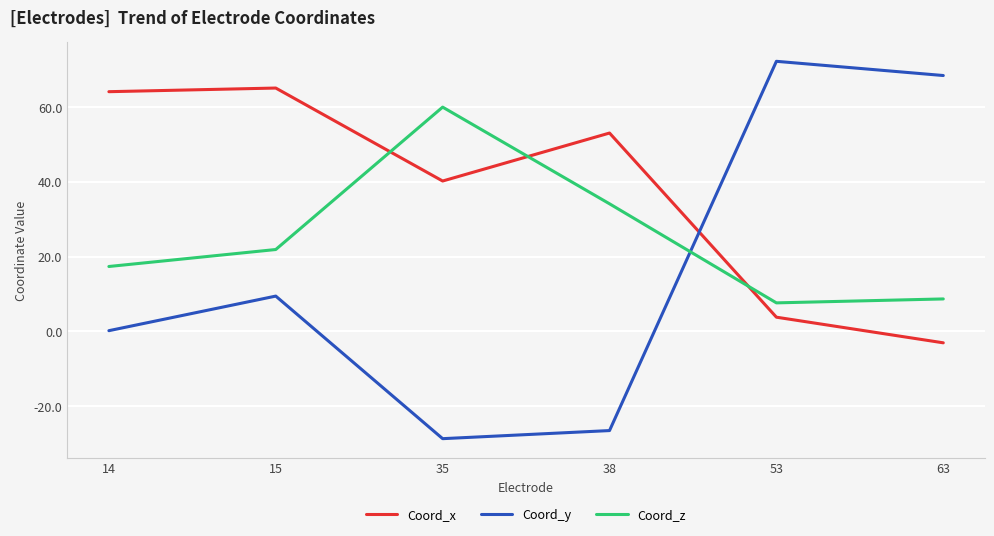

Reading left to right, list all the values displayed in this chart.

Coord_x: 64.1	65.1	40.2	53.1	3.8	-3.0
Coord_y: 0.2	9.5	-28.7	-26.5	72.2	68.4
Coord_z: 17.4	21.9	60.0	34.1	7.6	8.7